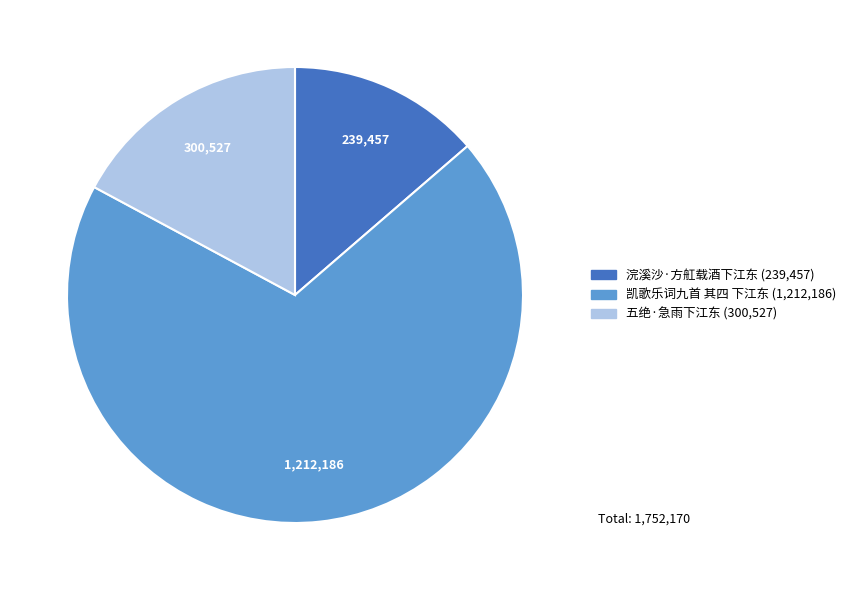

True or false: 浣溪沙·方舡载酒下江东 accounts for 2% of the total.

False